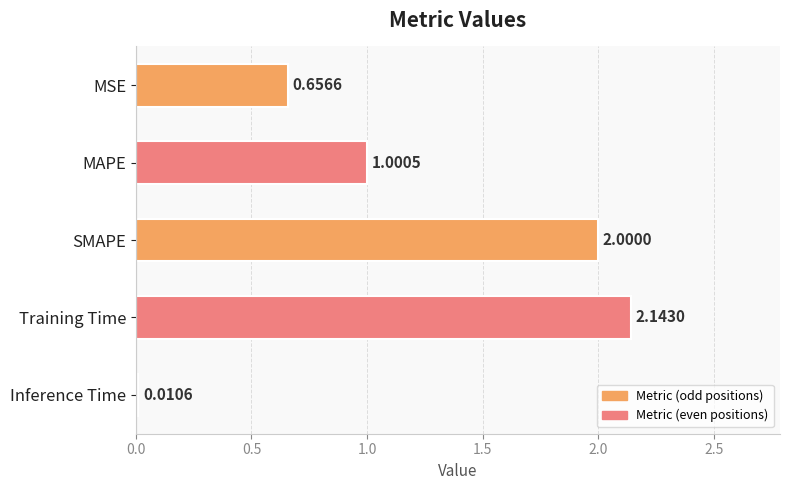

Where is the data nearest to the value 1?

MAPE